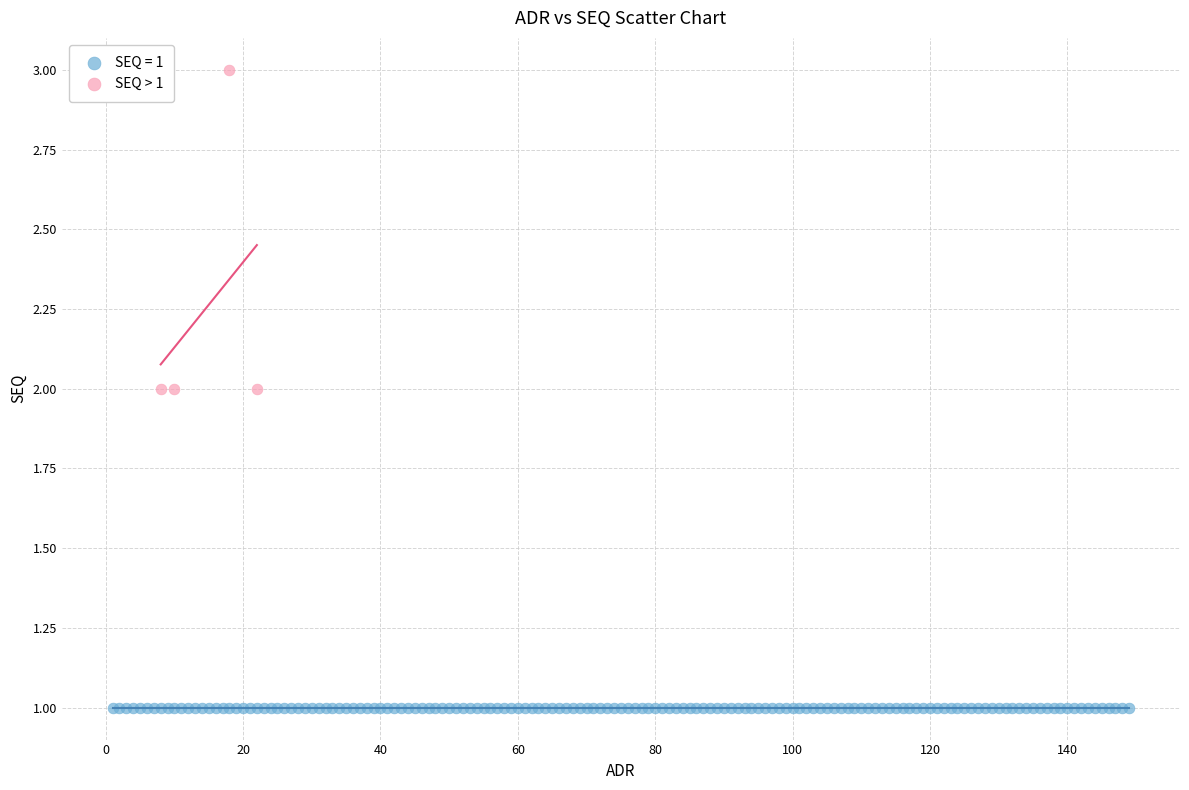

Which series contains the highest Y value?

SEQ > 1